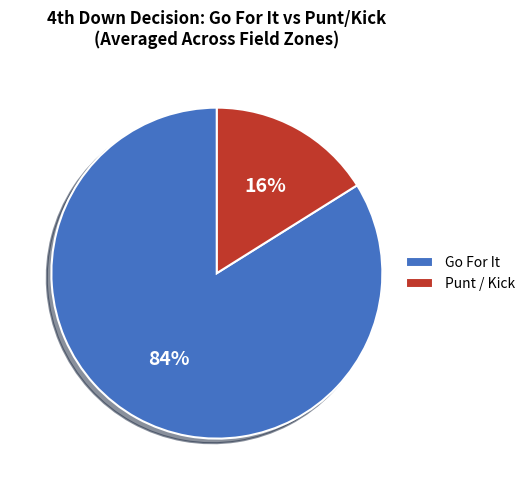

Is it true that Go For It is 84% of the pie?

True